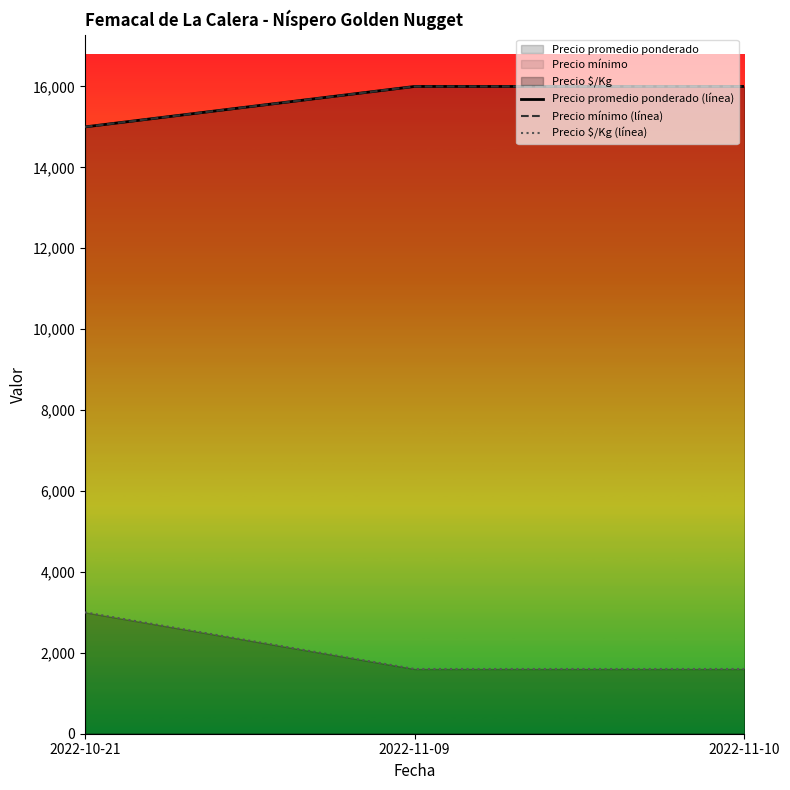

Reading left to right, extract all data points from this chart.

Precio promedio ponderado (línea): 2022-10-21=15000	2022-11-09=16000	2022-11-10=16000
Precio mínimo (línea): 2022-10-21=15000	2022-11-09=16000	2022-11-10=16000
Precio $/Kg (línea): 2022-10-21=3000	2022-11-09=1600	2022-11-10=1600